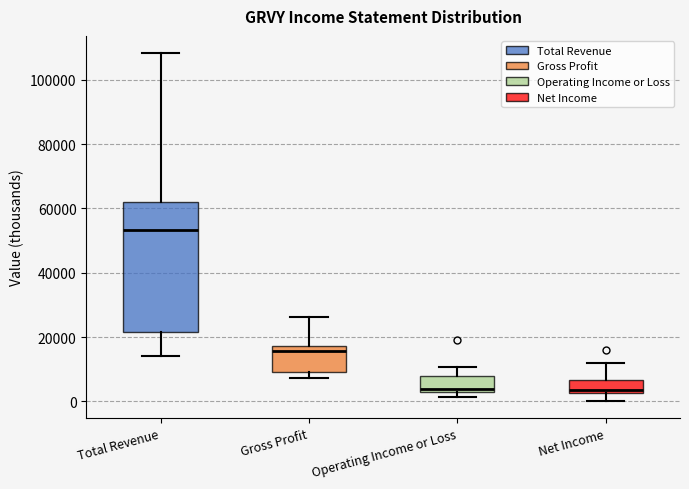

Reading left to right, transcribe this box plot: for each box, give where its median line is, the range the box spans, and where its two whiskers end, as read against the y-axis. The values are not printed on the chart, so give them approximately, as read against the axis.

Total Revenue: median 54000, box 22000 to 62000, whiskers 14000 to 108000
Gross Profit: median 16000, box 10000 to 18000, whiskers 8000 to 26000
Operating Income or Loss: median 4000, box 2000 to 8000, whiskers 2000 (just below the box's lower edge) to 10000
Net Income: median 4000, box 2000 to 6000, whiskers 0 to 12000